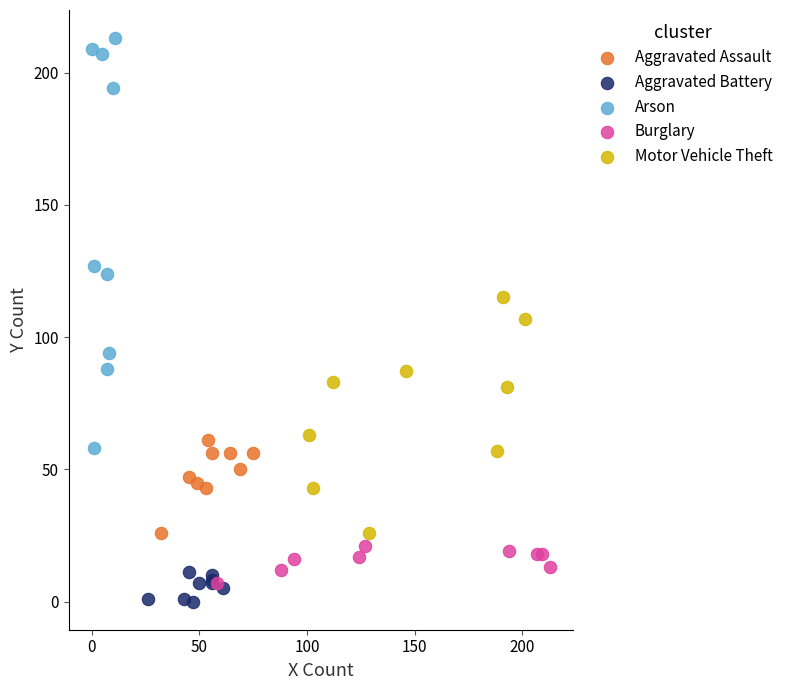

Which series contains the lowest Y value?

Aggravated Battery